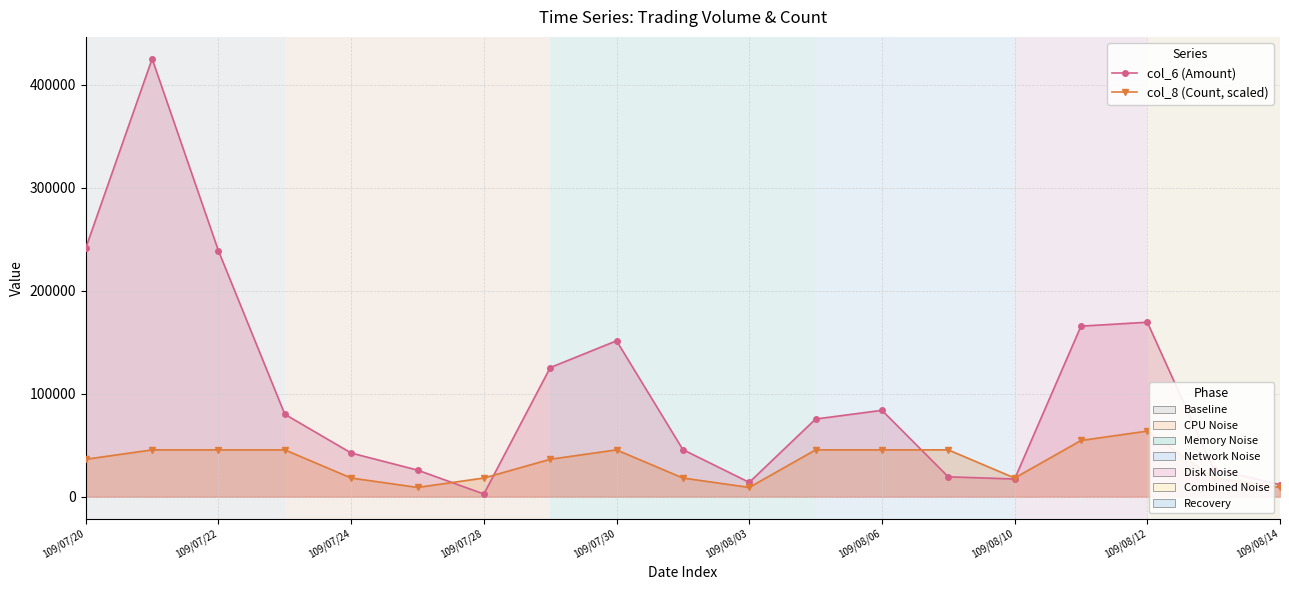

What position from the right is 17?

2